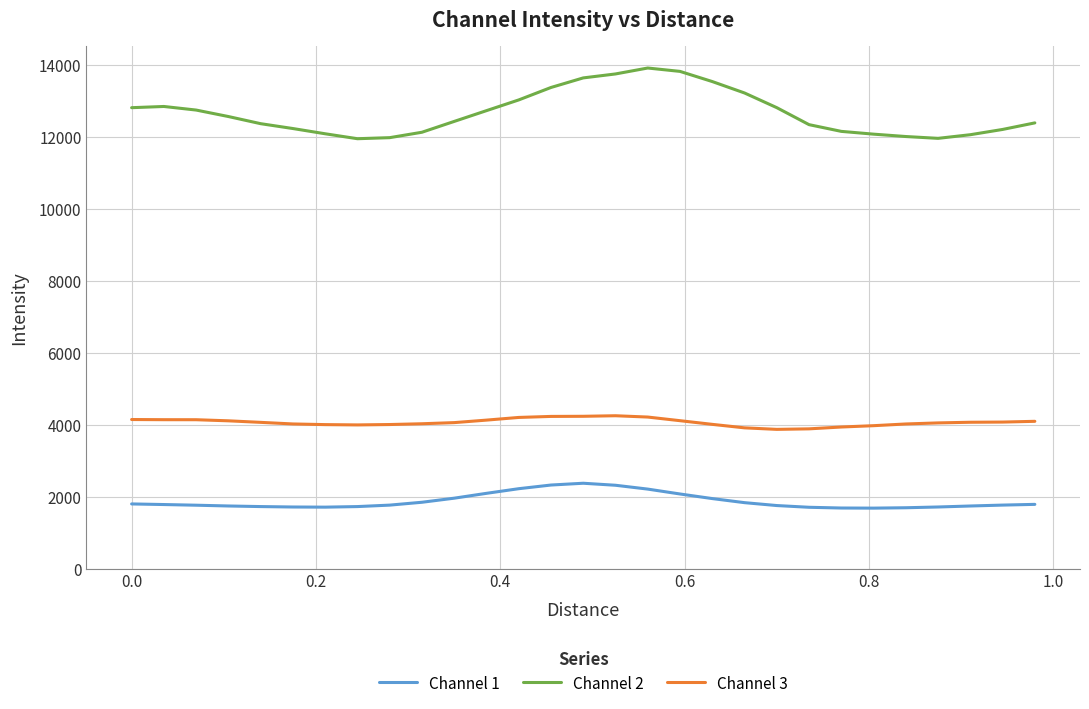

Which series has the largest total across all categories?

Channel 2